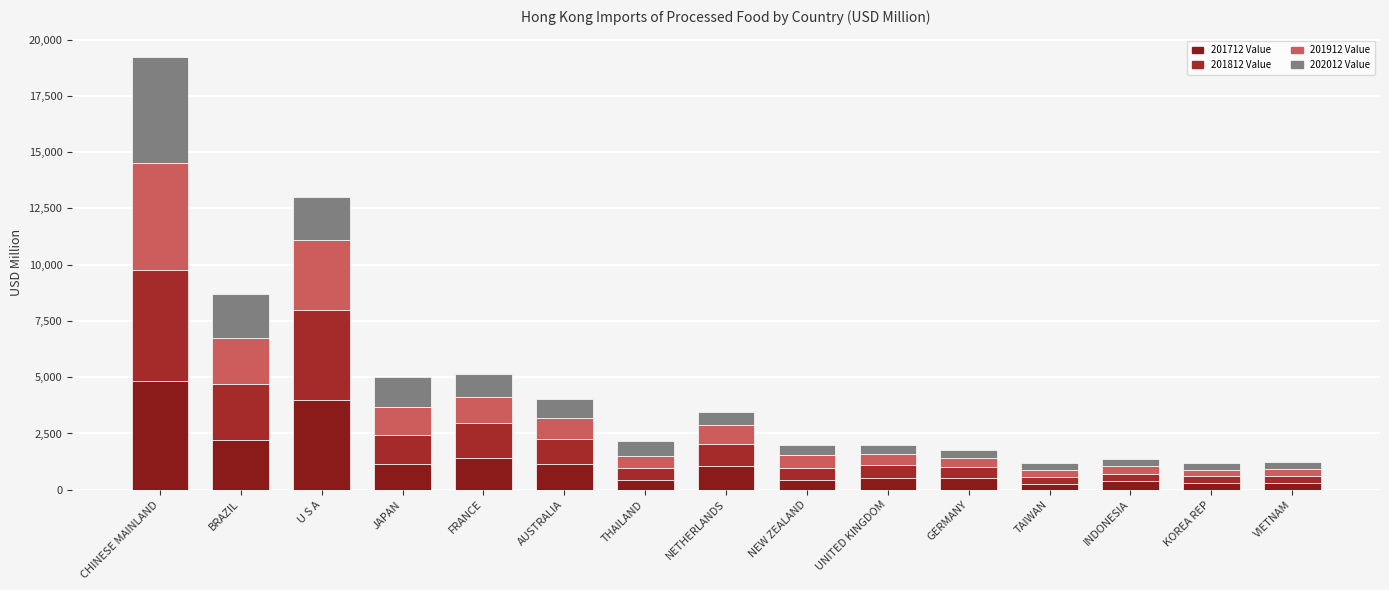

Which series has the largest total across all categories?

201812 Value